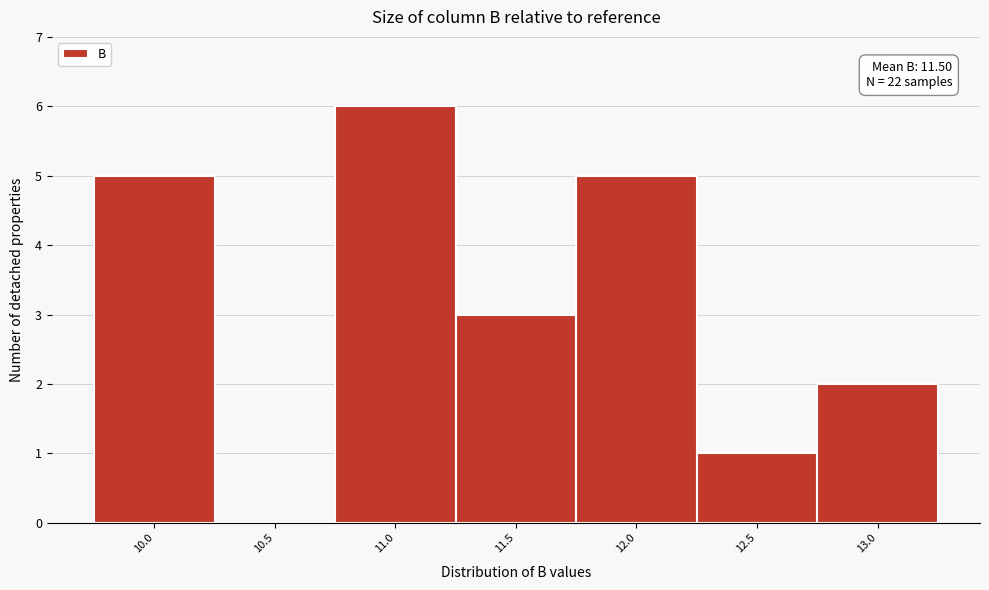

Reading left to right, extract all data points from this chart.

10.0=5	10.5=0	11.0=6	11.5=3	12.0=5	12.5=1	13.0=2